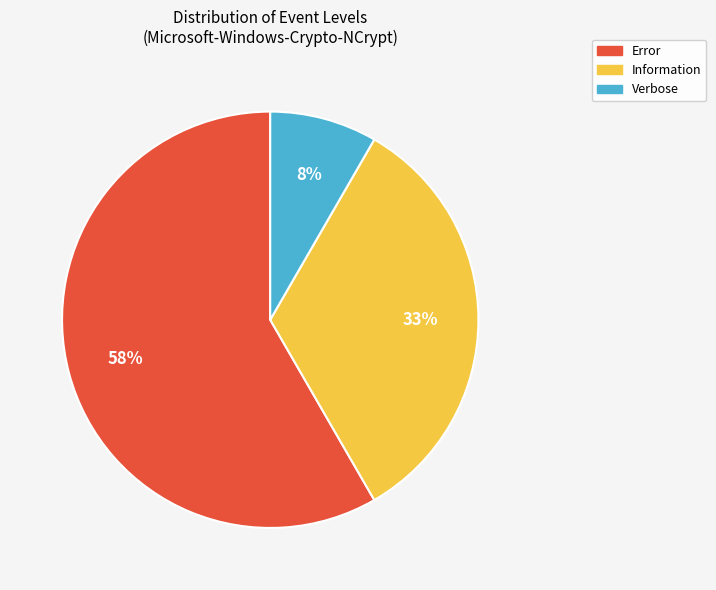

Which category accounts for the majority?

Error